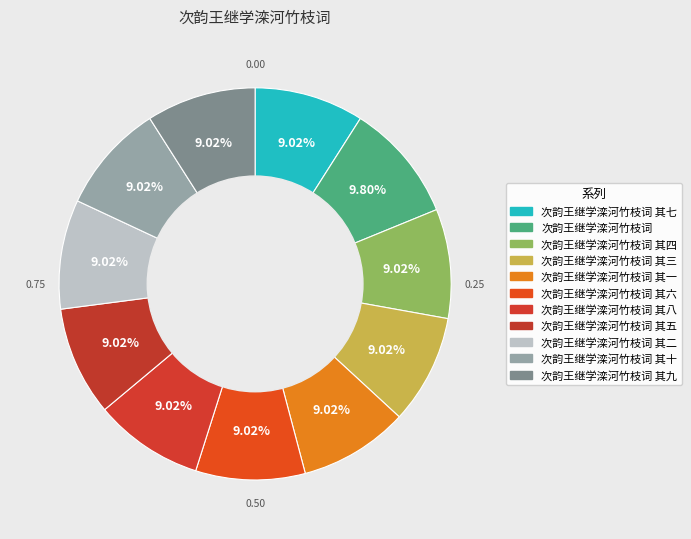

Count the number of slices in the pie.

11